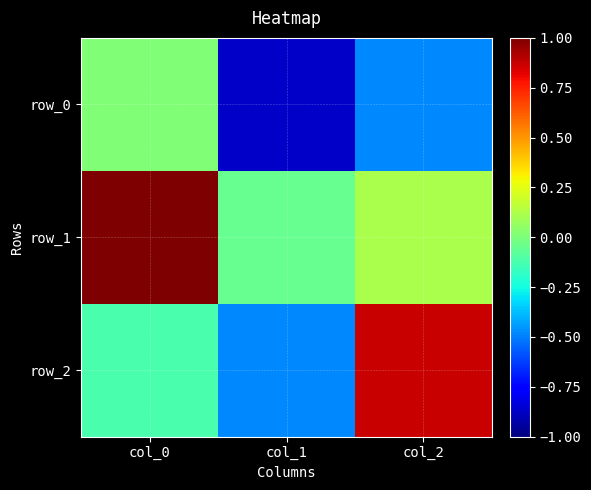

Count the number of data series in this chart.

3